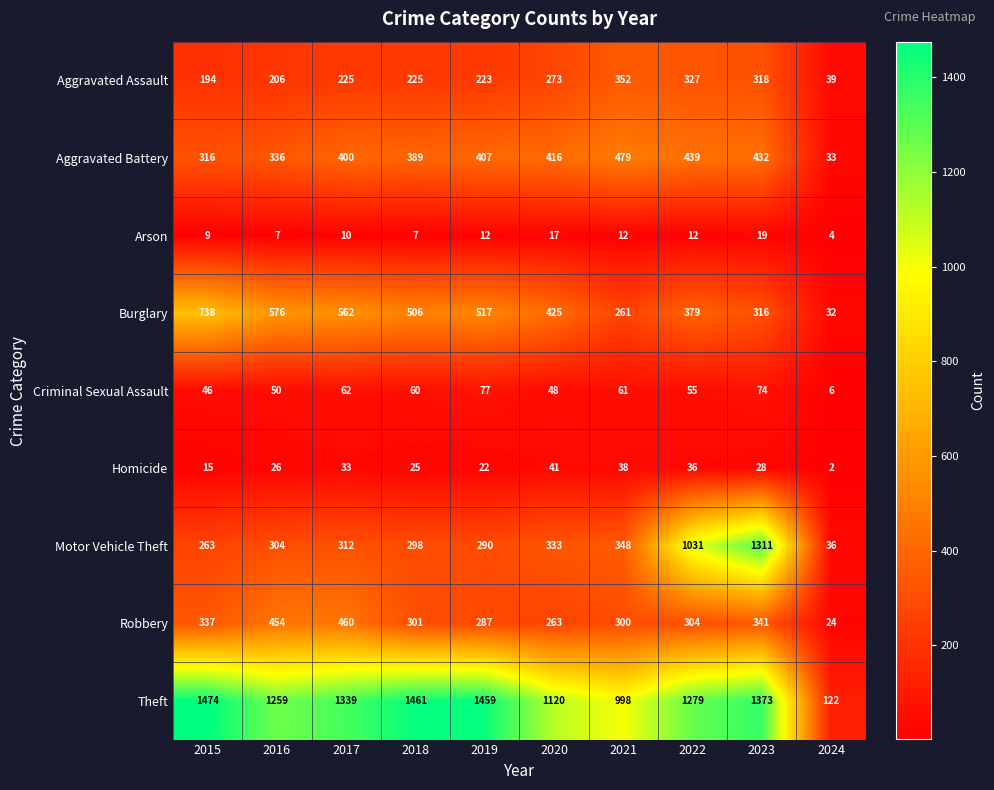

What is the difference between the highest and lowest values at 2016?

1252